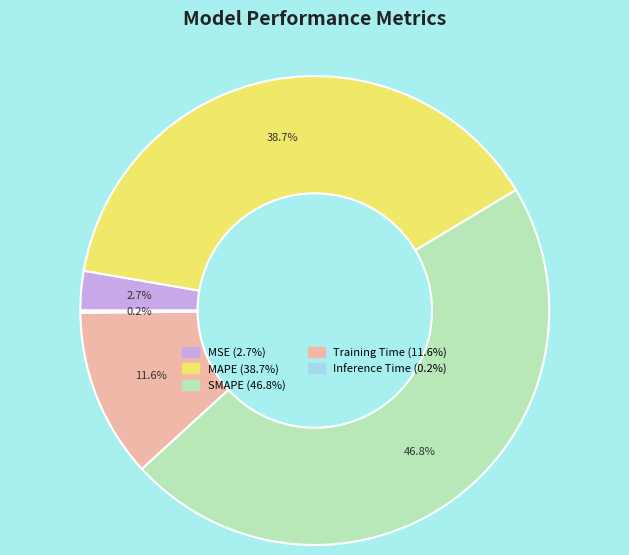

Does SMAPE account for over 50% of the chart?

No